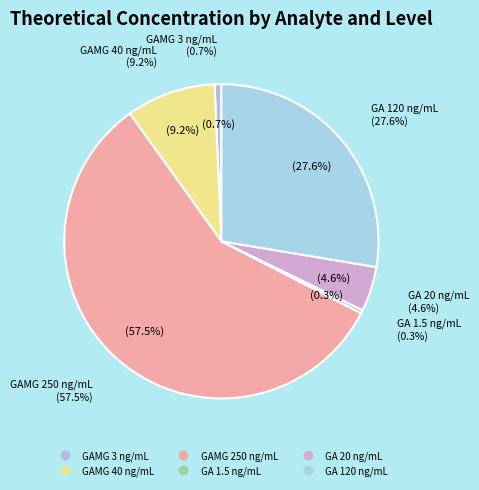

The GA 20 ng/mL slice represents 15% of the pie. True or false?

False